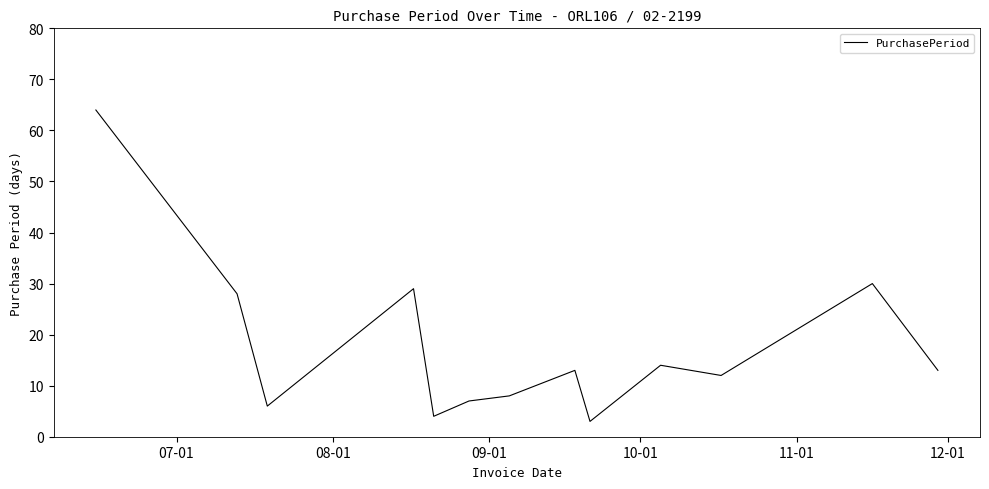

What is the difference between the maximum and minimum values?

61